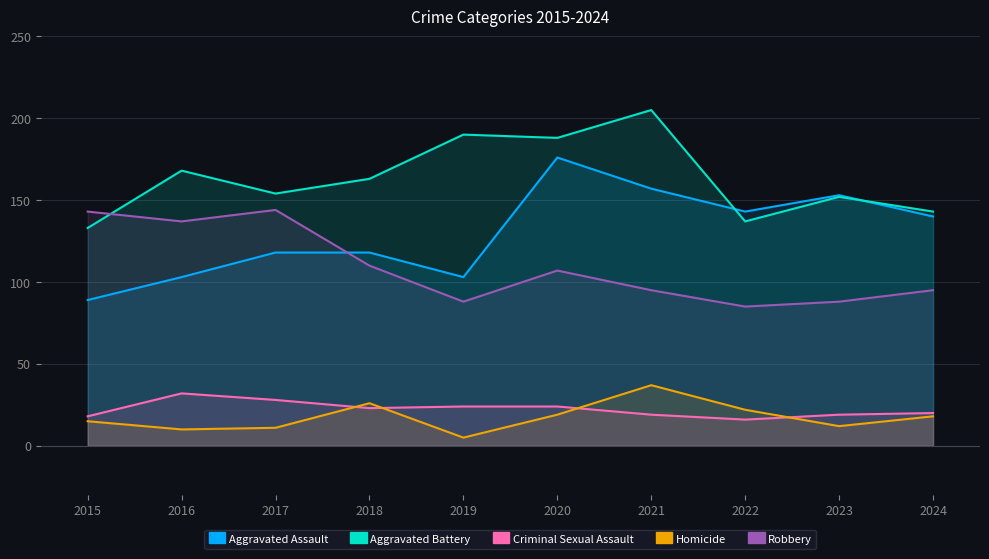

Rank the series at 2017 from lowest to highest value.

Homicide, Criminal Sexual Assault, Aggravated Assault, Robbery, Aggravated Battery